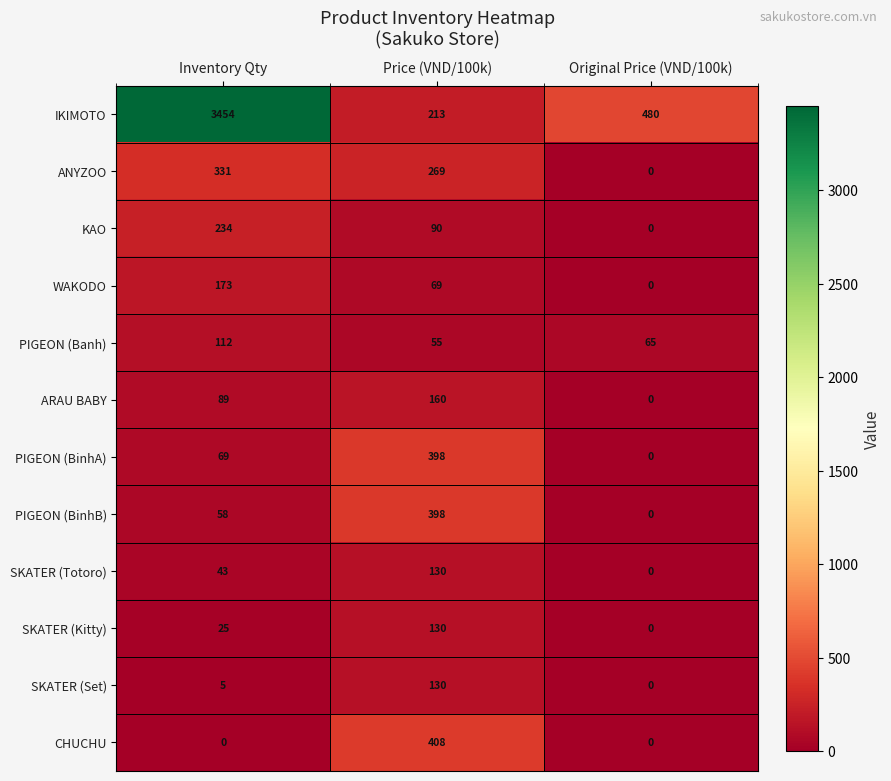

Count the CHUCHU values in the range 0 to 408.

3